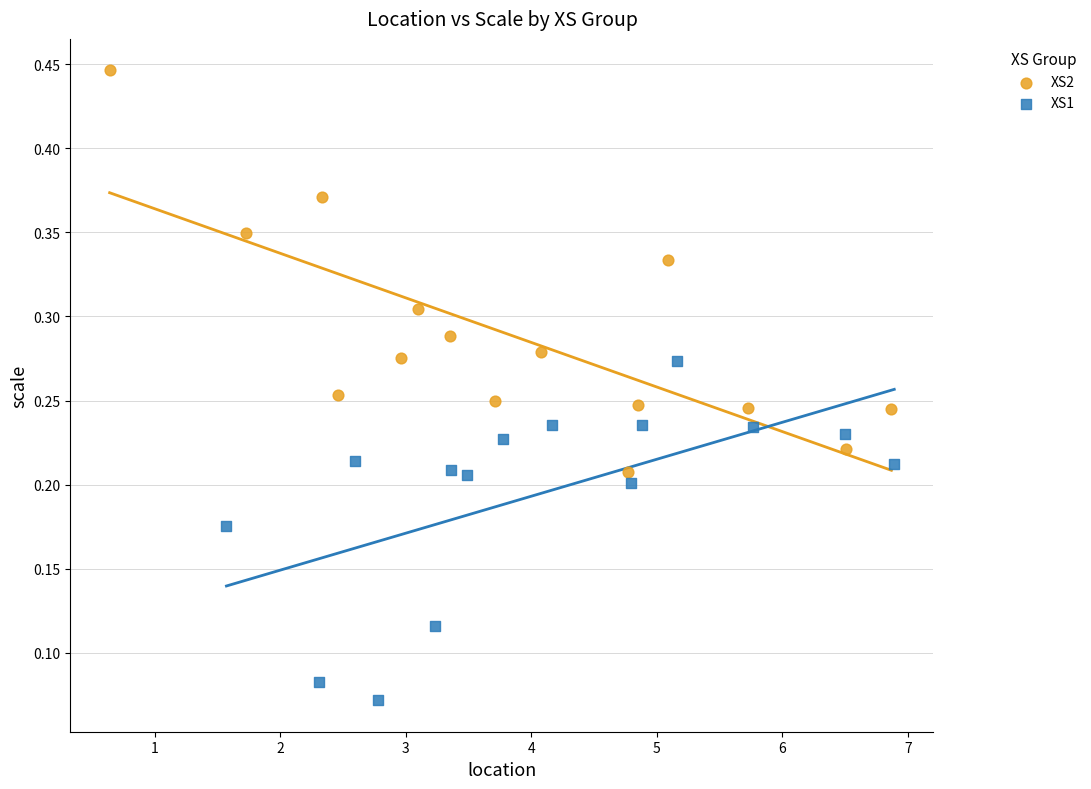

Which series has the widest spread of Y values?

XS2